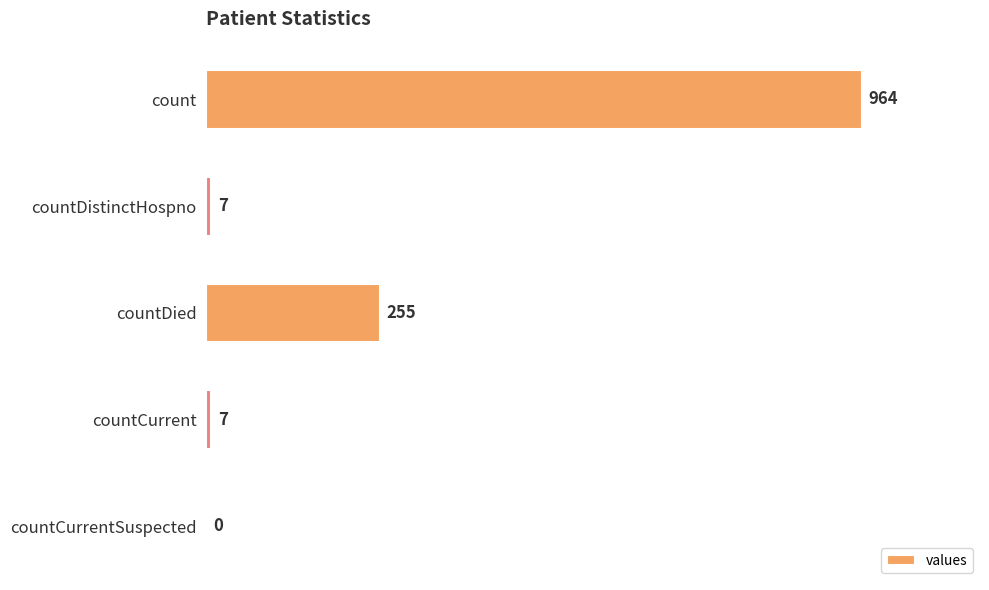

Which has a higher value, count or countDied?

count